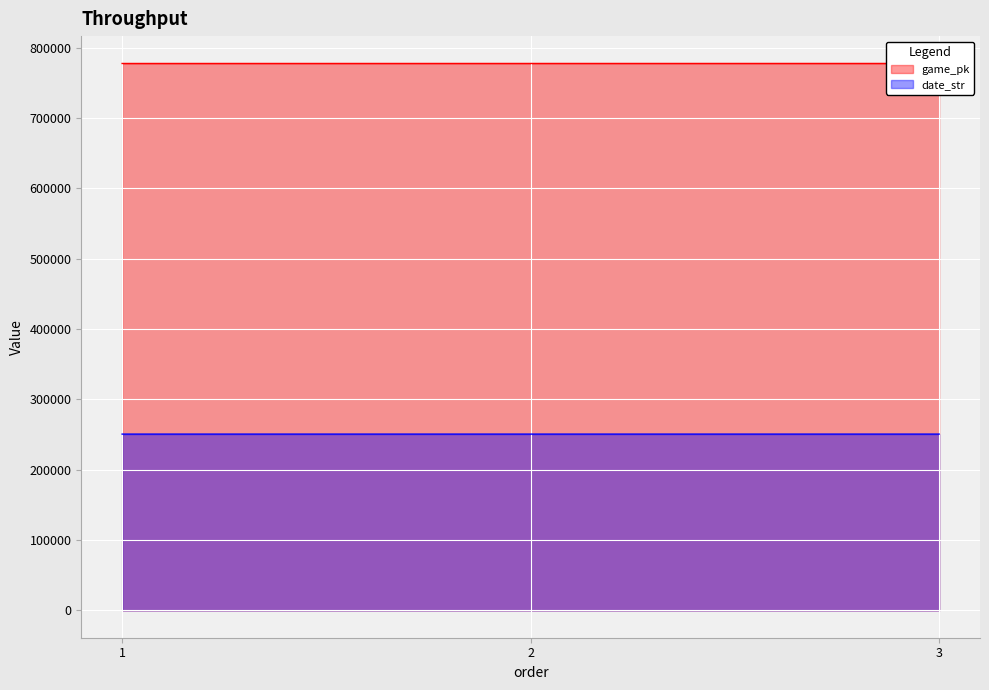

How many lines are shown in the chart?

2